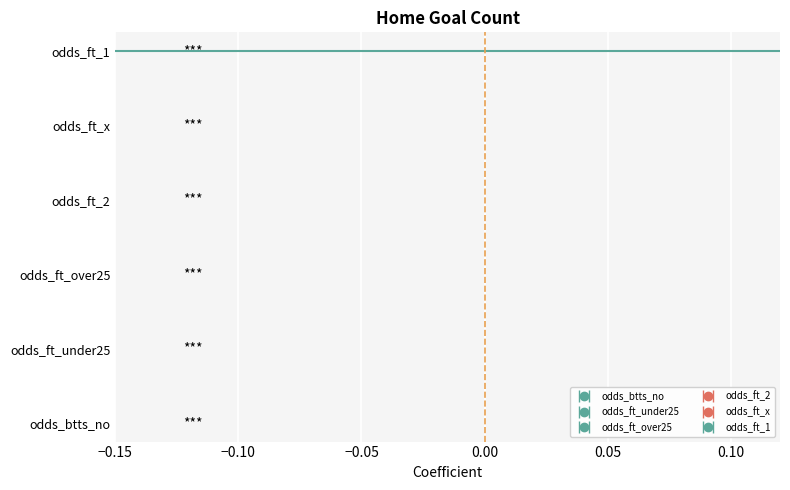

Rank the series at 3 from highest to lowest value.

odds_ft_x, odds_ft_2, odds_ft_1, odds_ft_under25, odds_ft_over25, odds_btts_no